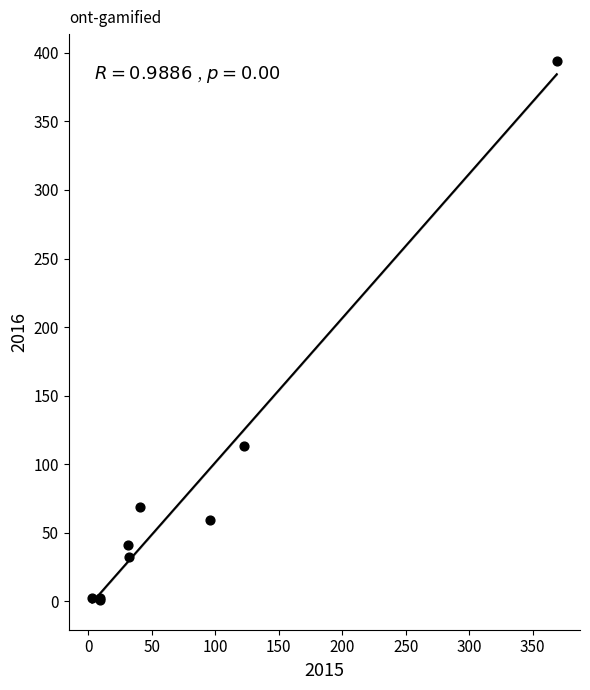

What Y value in the scatter plot is closest to 197?

113